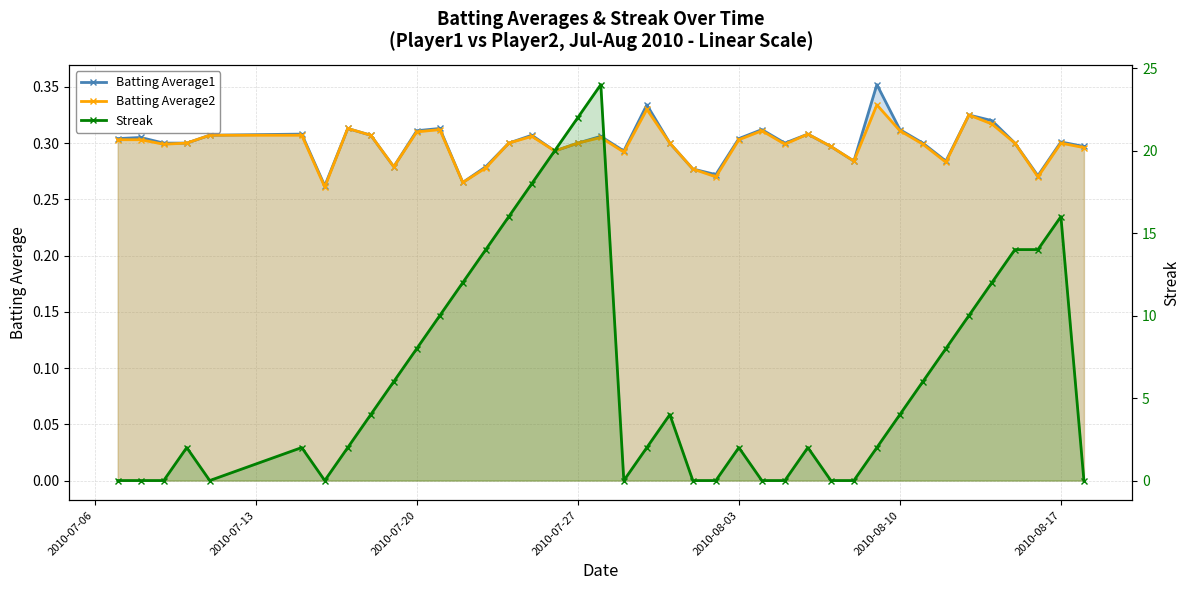

What is the difference between the maximum and minimum values in the Batting Average2 series?

0.1